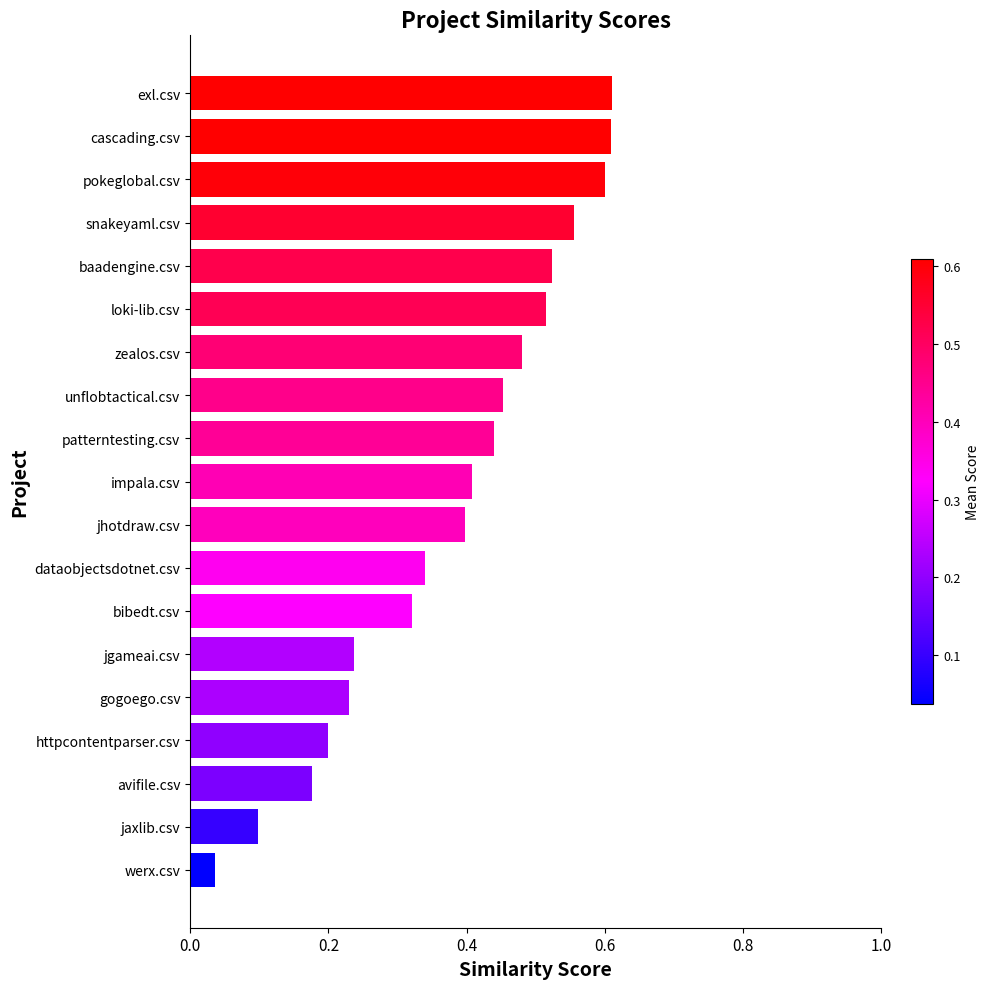

Which has a higher value, bibedt.csv or httpcontentparser.csv?

bibedt.csv